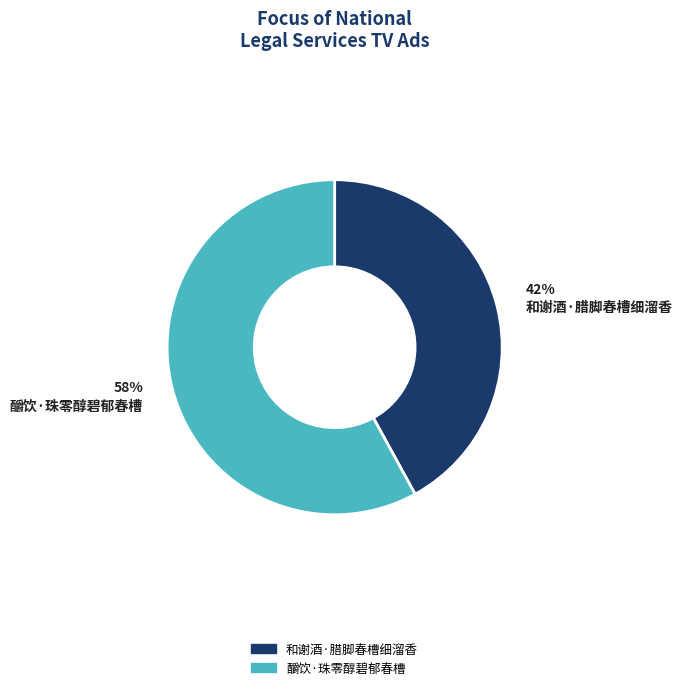

Which slice represents more than half of the pie?

釂饮·珠零醇碧郁春槽